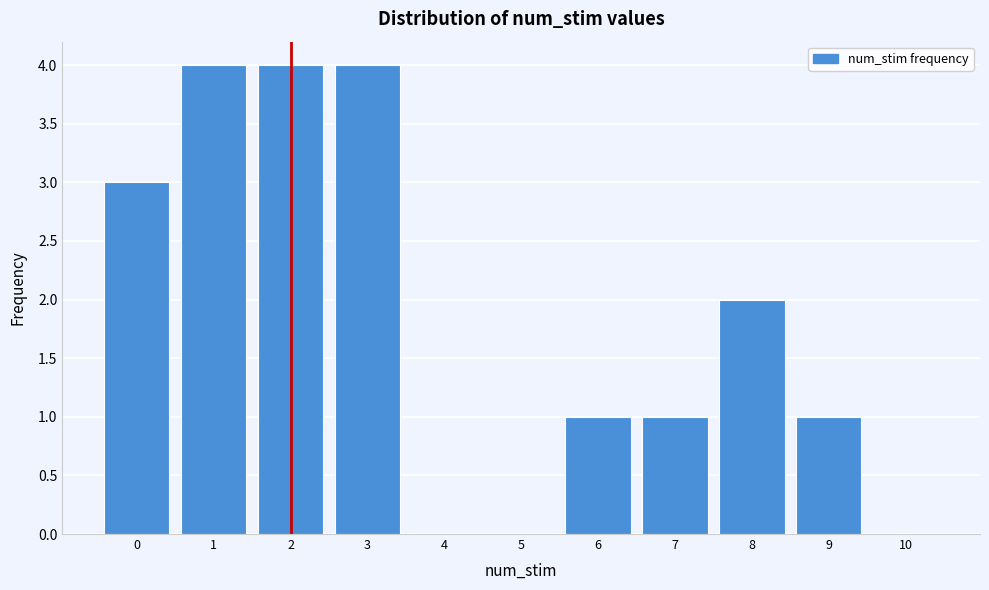

Reading left to right, what are all the values shown in this chart?

0=3	1=4	2=4	3=4	4=0	5=0	6=1	7=1	8=2	9=1	10=0